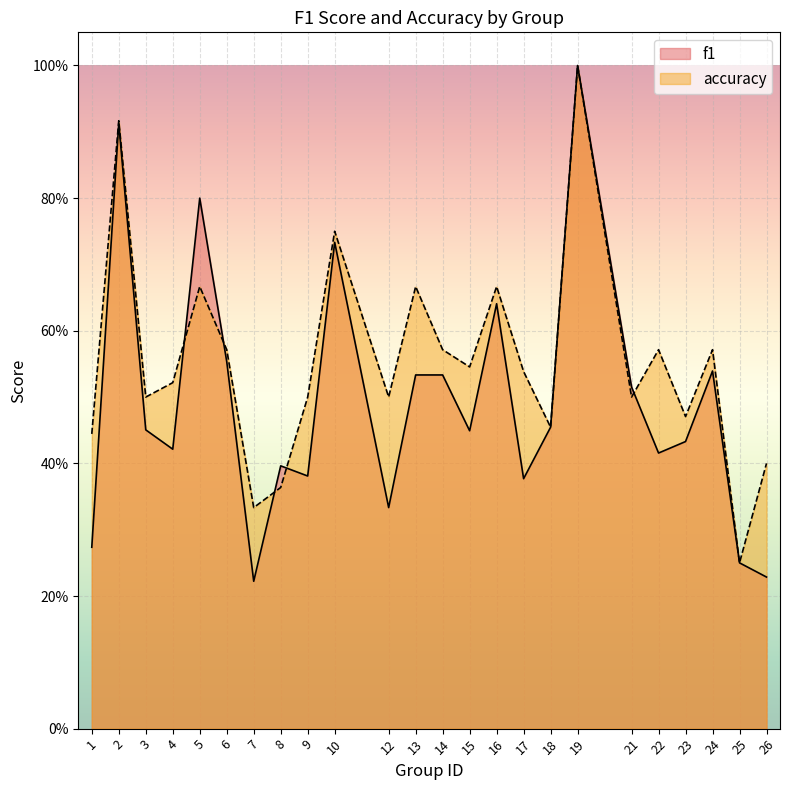

What is the sum of the accuracy values at 1 and 3?

0.9